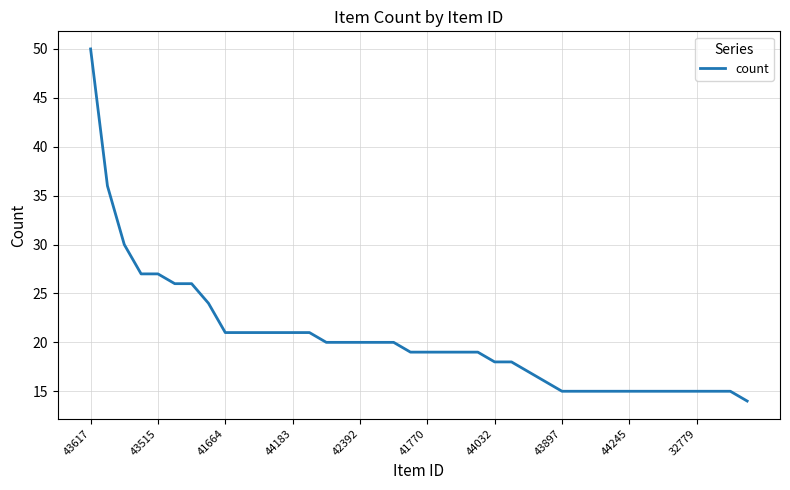

How many distinct data groups are displayed?

1